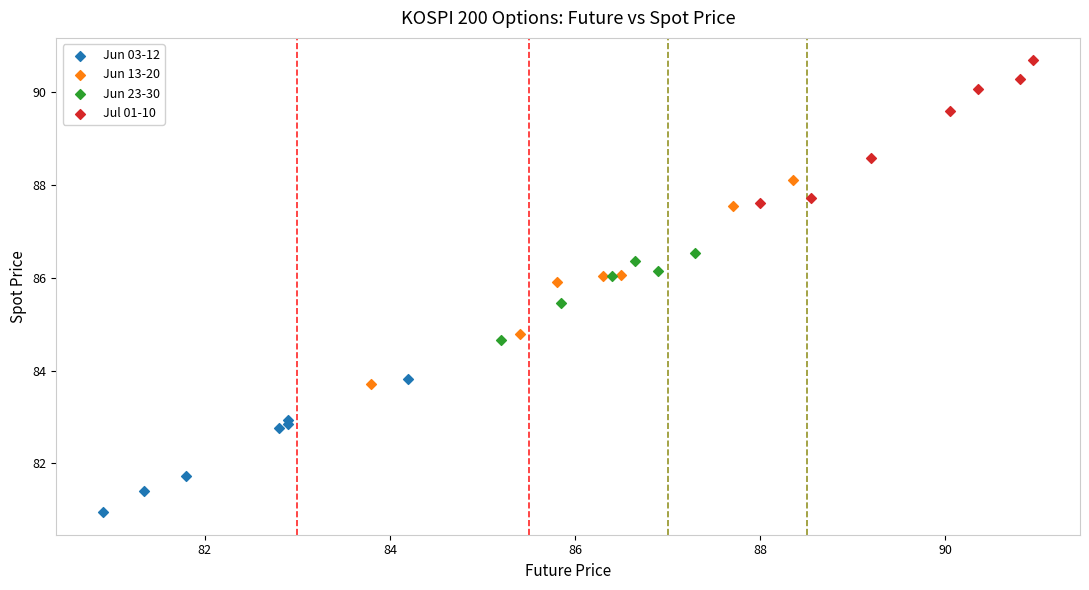

Which series has the widest spread of Y values?

Jun 13-20